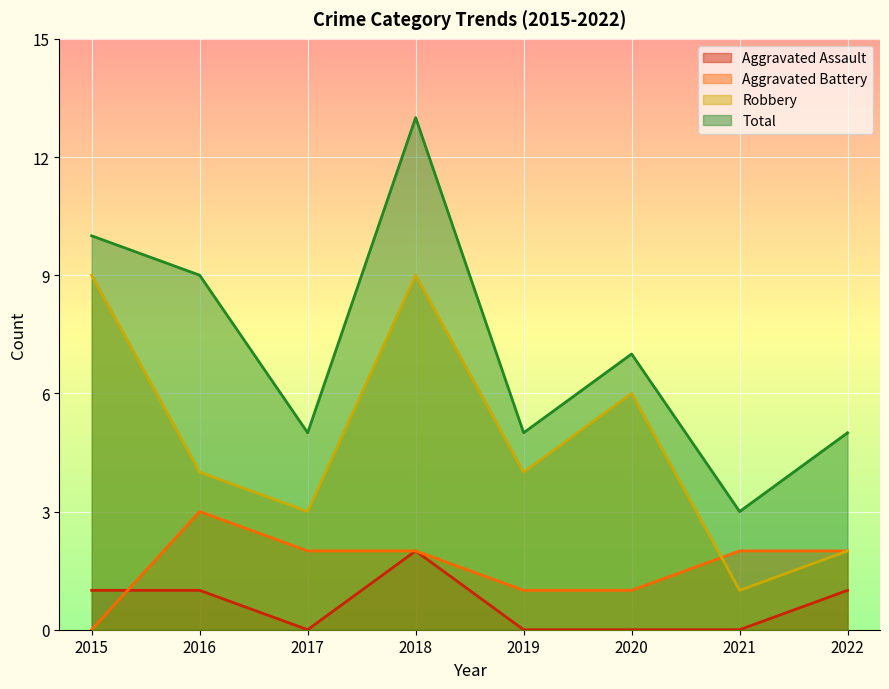

Does the chart display data point markers on the line(s)?

No